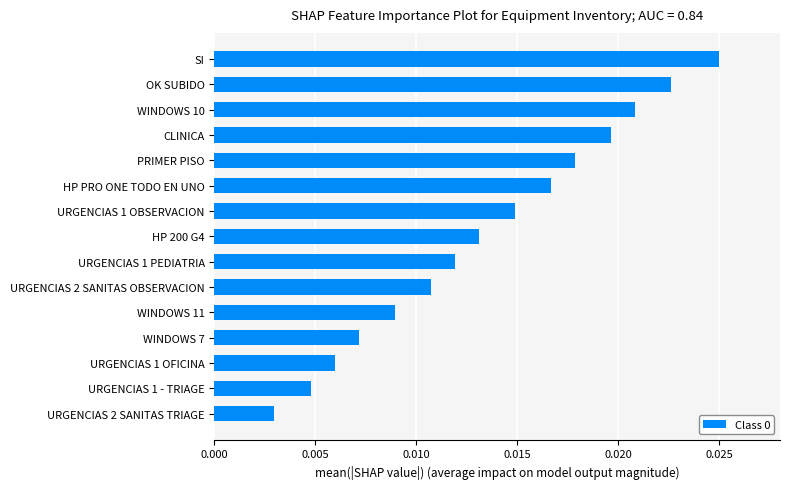

Between URGENCIAS 1 PEDIATRIA and URGENCIAS 2 SANITAS TRIAGE, which is larger?

URGENCIAS 1 PEDIATRIA